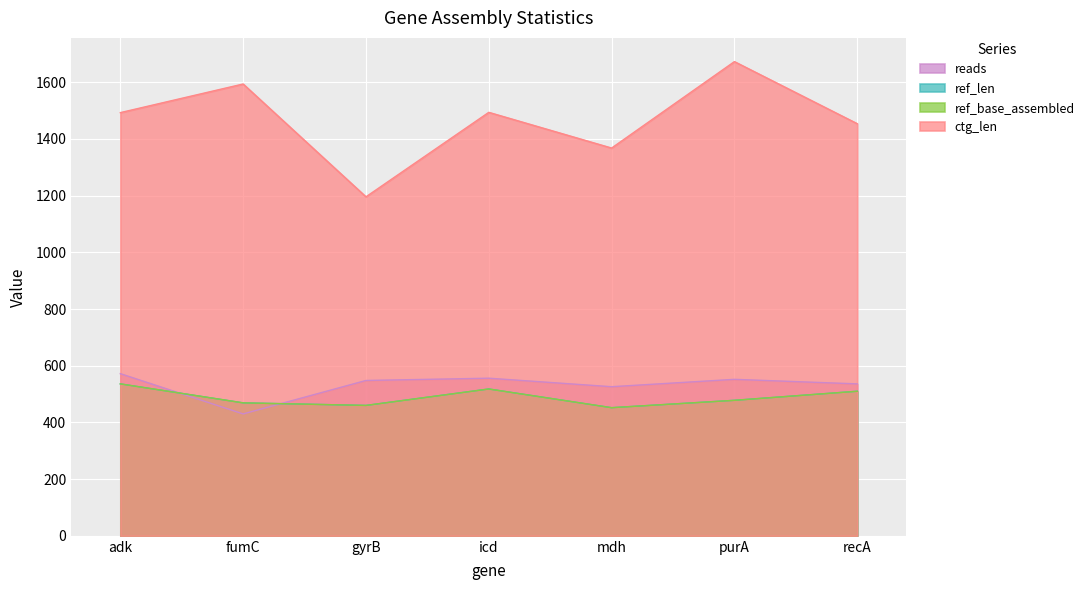

How many lines are shown in the chart?

4